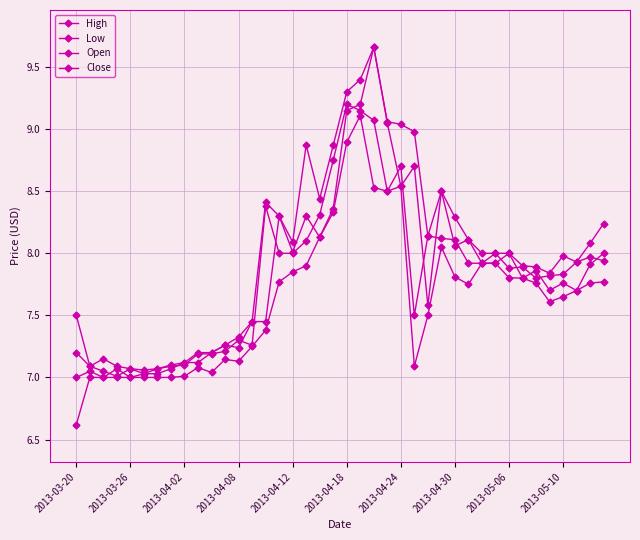

Rank the series by their maximum value, from highest to lowest.

High, Open, Close, Low